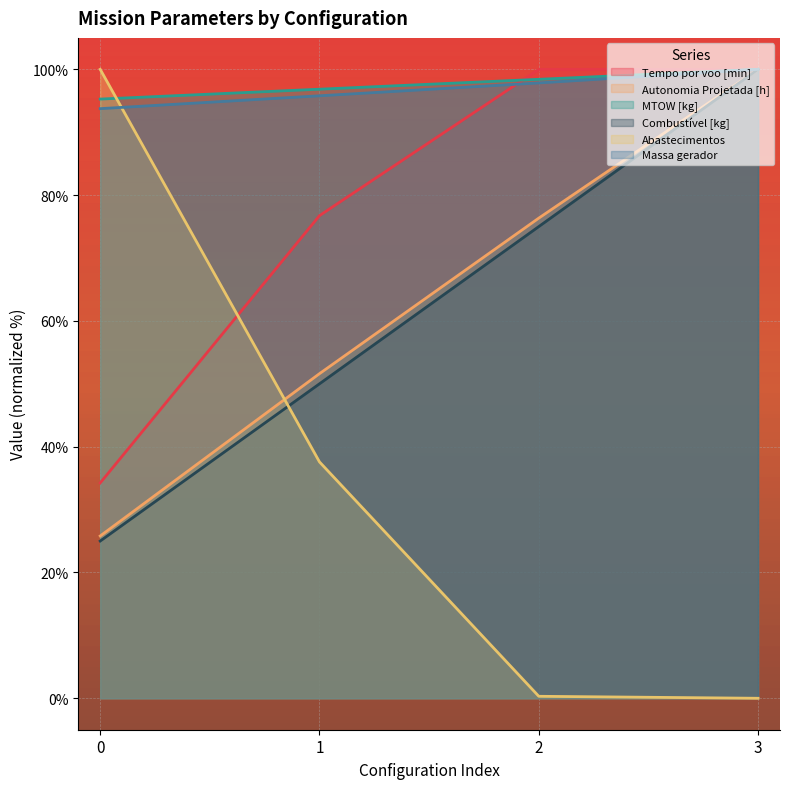

Reading right to left, transcribe all the data shown in this chart.

Tempo por voo [min]: 3=100.0	2=100.0	1=76.7	0=34.2
Autonomia Projetada [h]: 3=100.0	2=76.3	1=51.6	0=25.8
MTOW [kg]: 3=100.0	2=98.4	1=96.8	0=95.3
Combustível [kg]: 3=100.0	2=75.0	1=50.0	0=25.0
Abastecimentos: 3=0.0	2=0.3	1=37.6	0=100.0
Massa gerador: 3=100.0	2=97.8	1=95.8	0=93.7